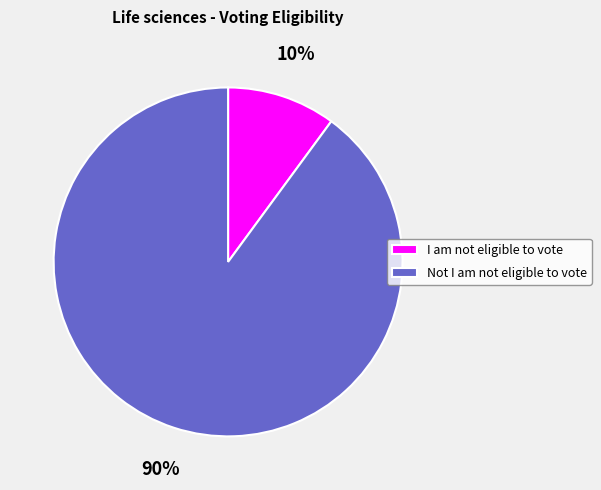

True or false: I am not eligible to vote accounts for 10% of the total.

True